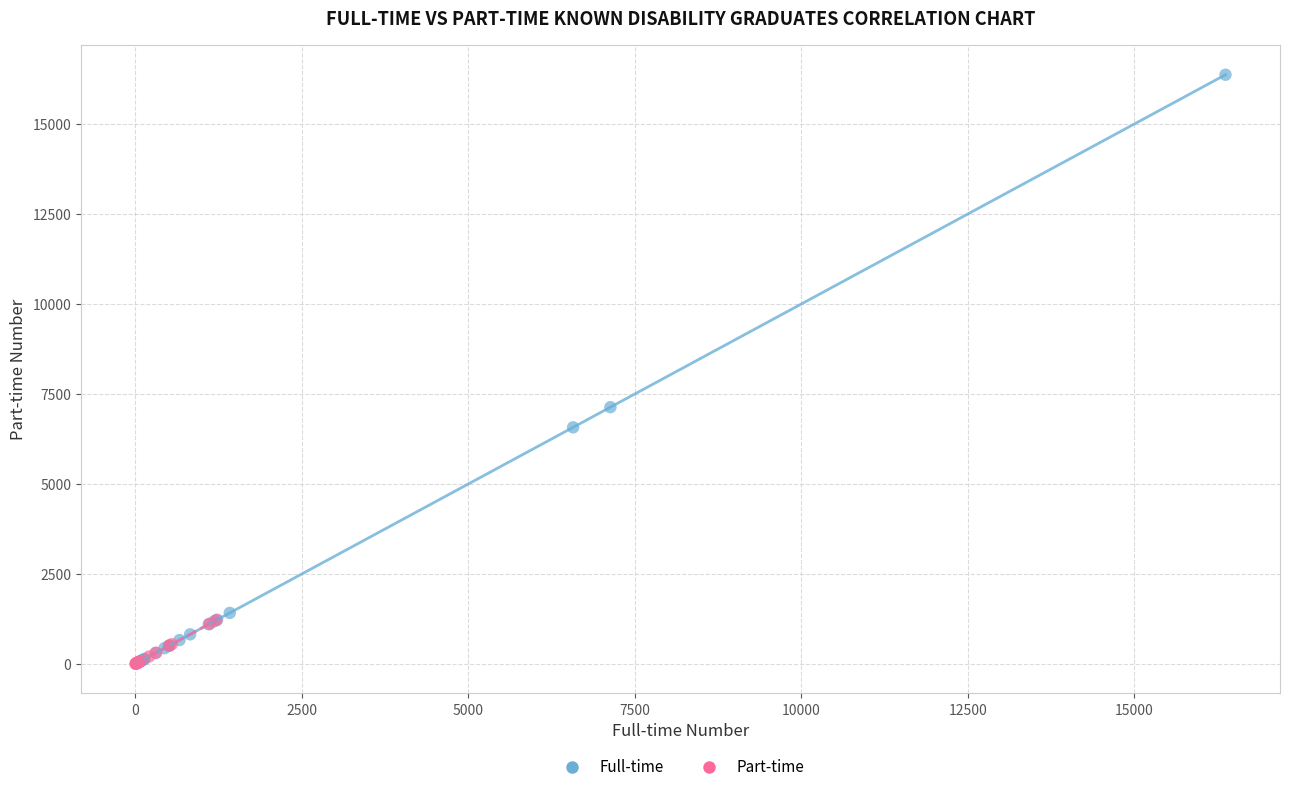

Which series reaches the maximum Y coordinate?

Full-time